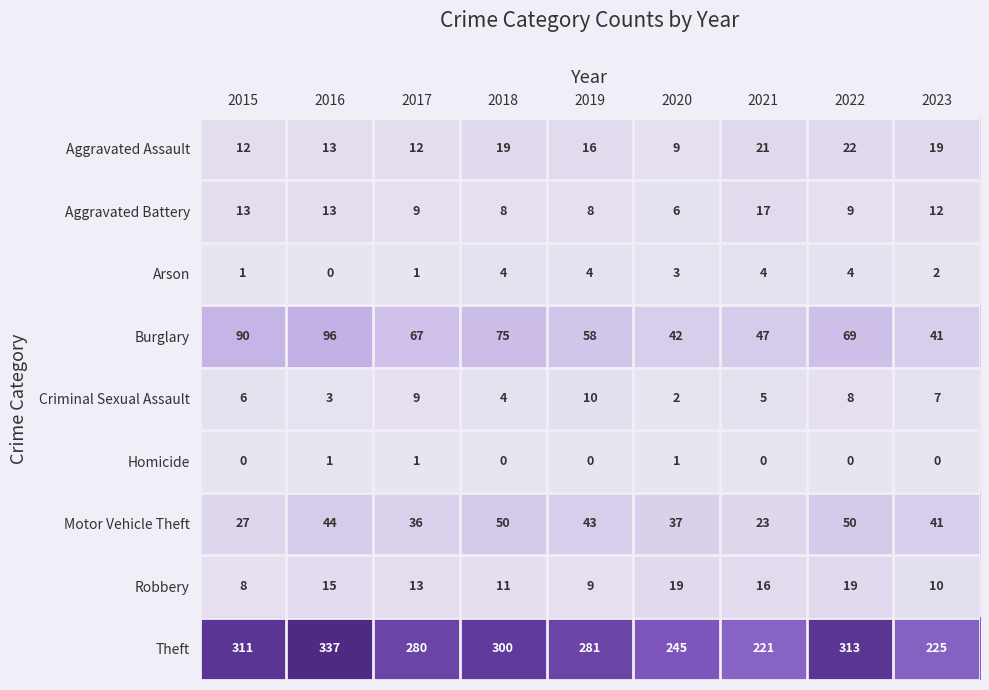

Where is Criminal Sexual Assault nearest to the value 6?

2015